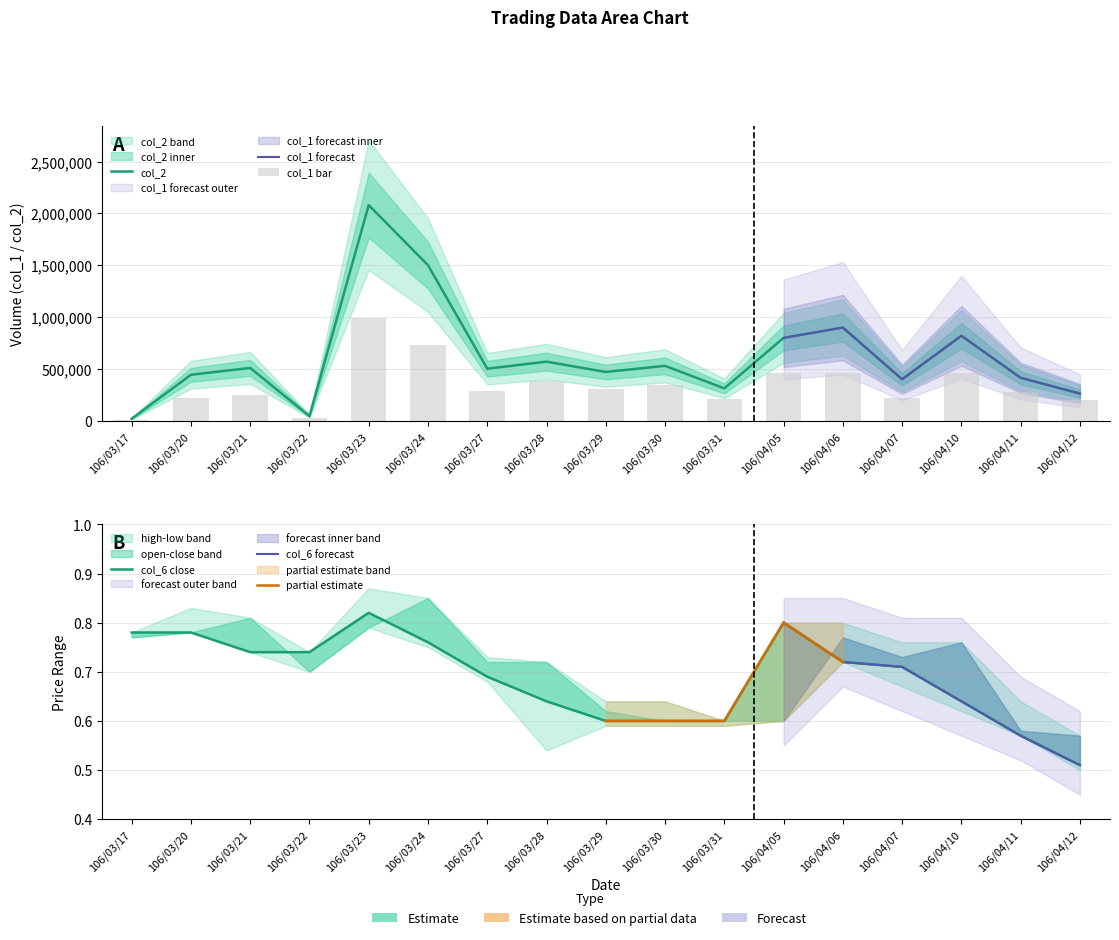

Which series has the widest spread of values?

col_2